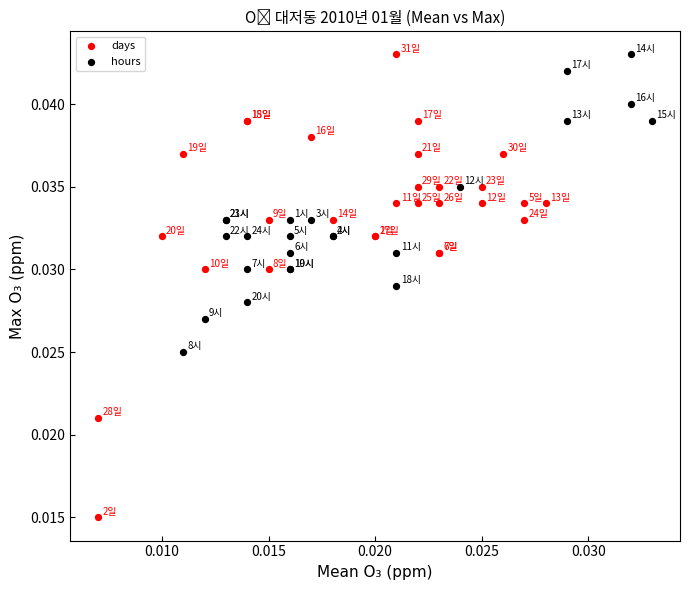

Which series has the largest Y range (max minus min)?

days